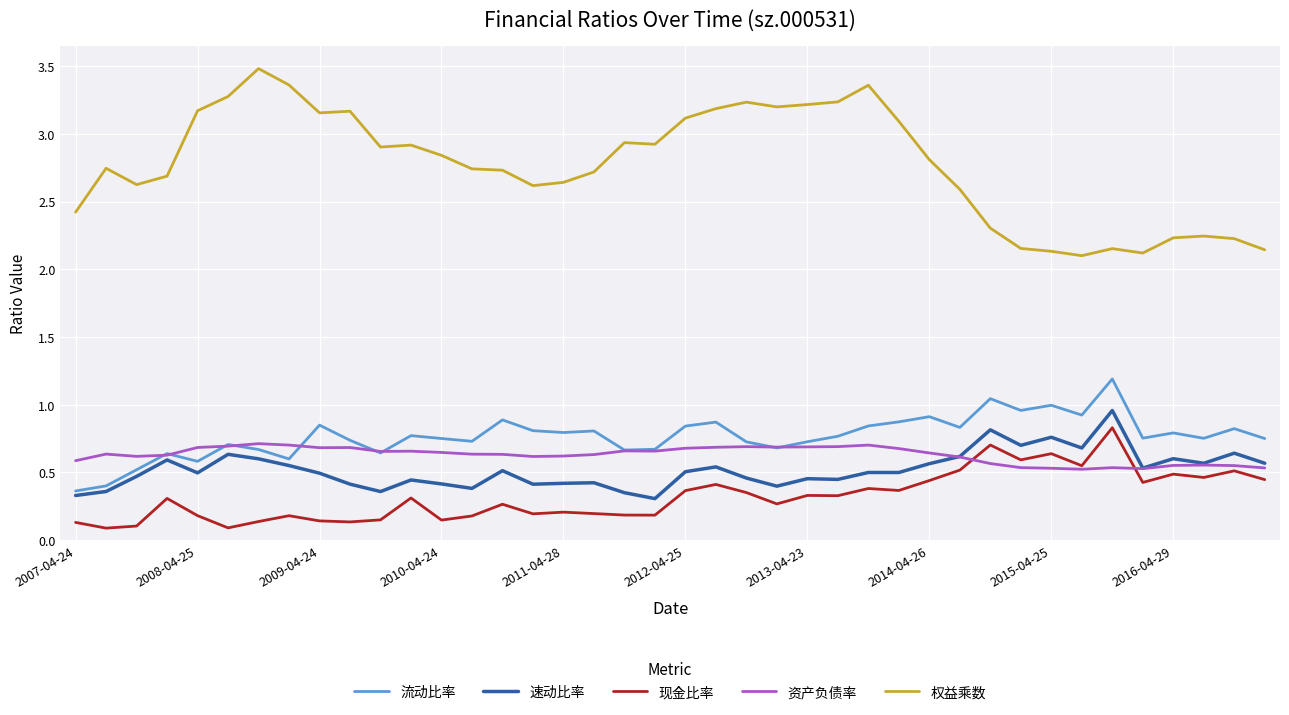

Which series has the largest total across all categories?

权益乘数